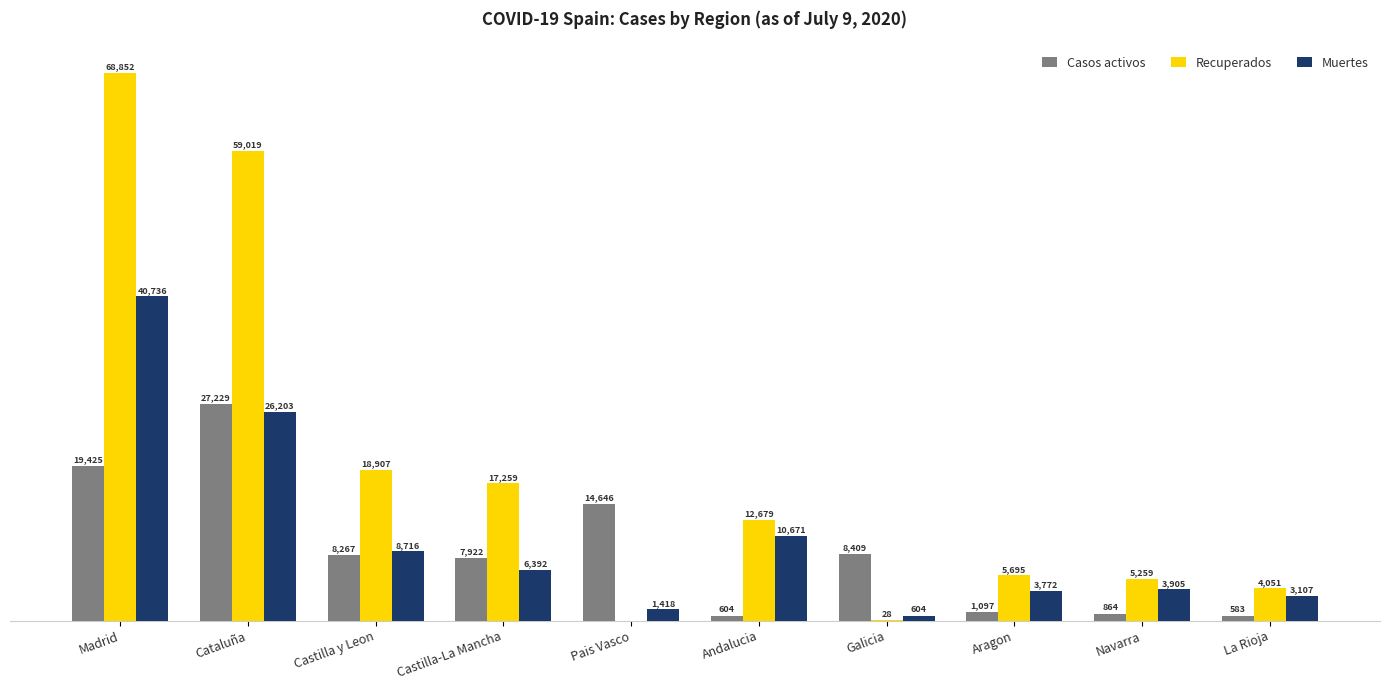

Between Cataluña and Andalucia, which series saw the biggest shift?

Recuperados